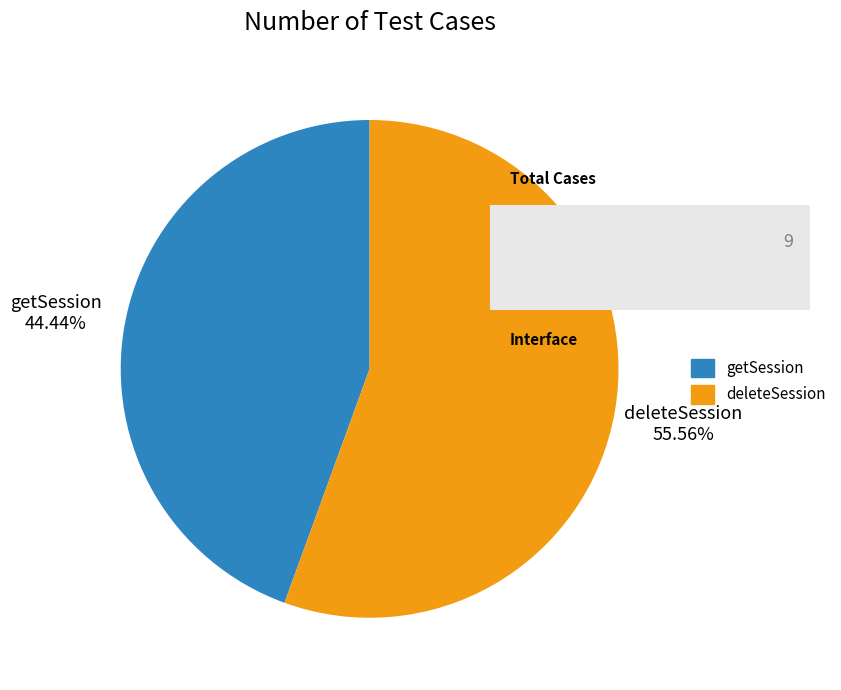

Which has a higher value, deleteSession or getSession?

deleteSession